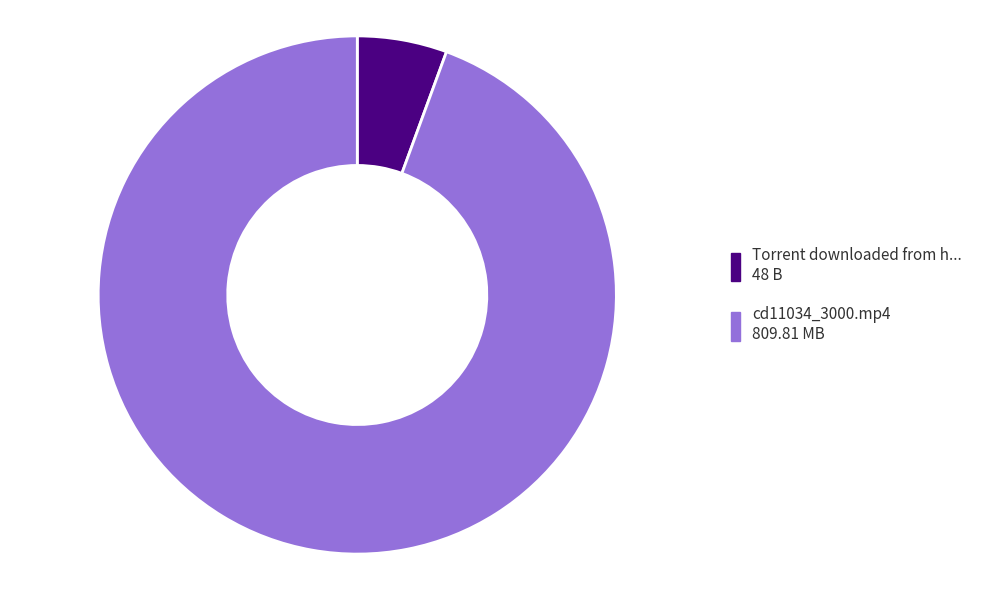

Is there any slice that represents more than half of the pie?

Yes